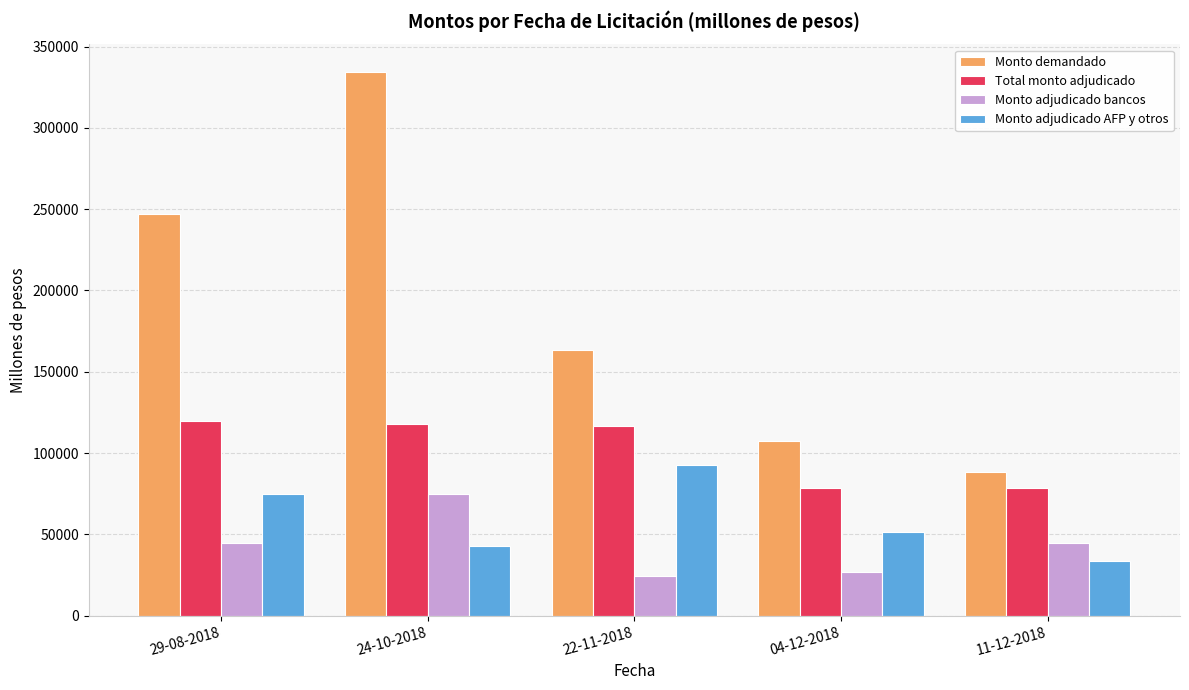

What is the difference between the maximum and minimum values in the Total monto adjudicado series?

41600